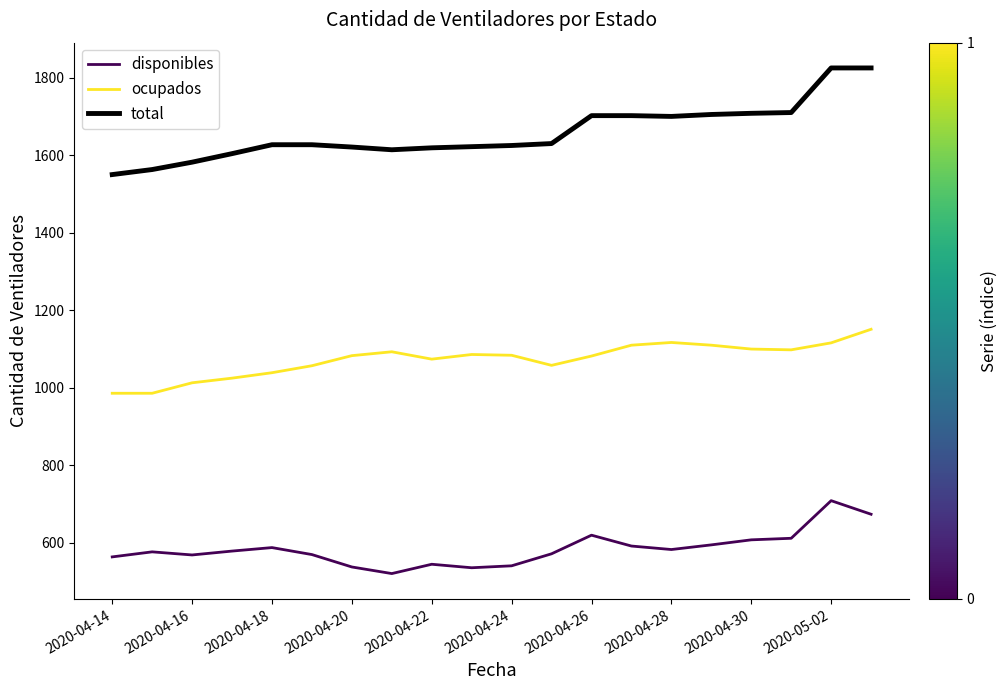

List the series in order of their overall mean, highest first.

total, ocupados, disponibles